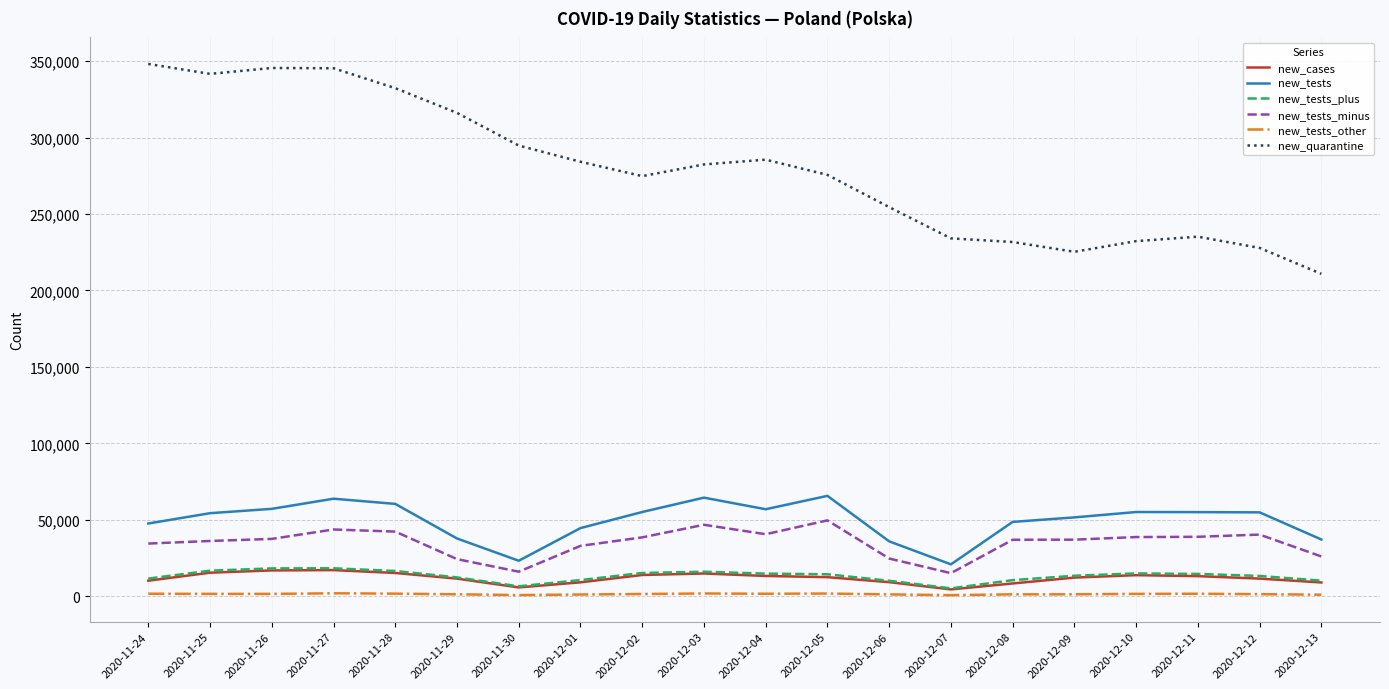

What is the difference between the maximum and minimum values in the new_tests_other series?

1225